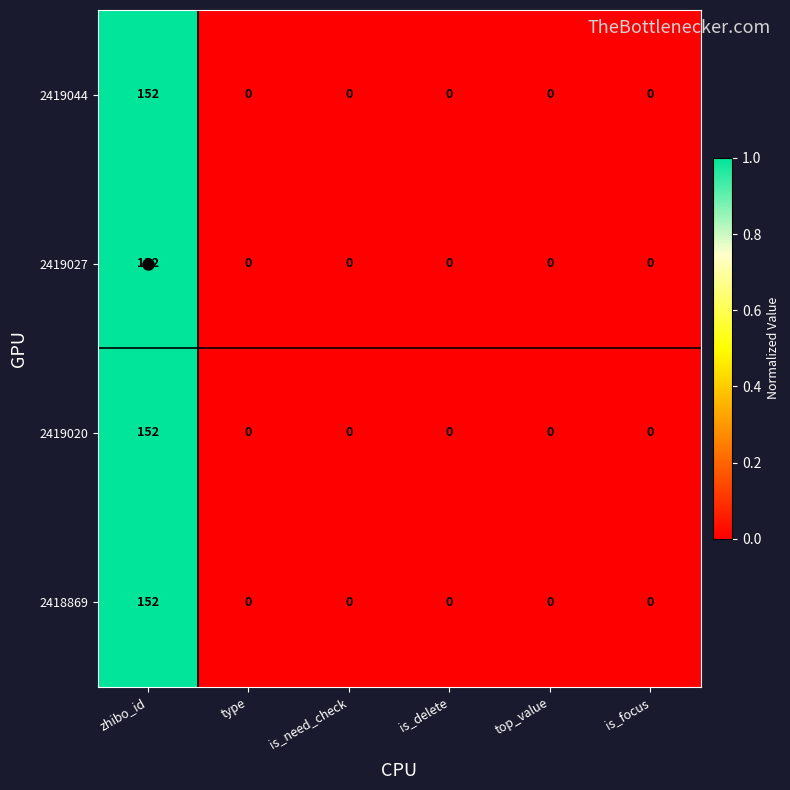

At which label does 2419027 reach its peak?

zhibo_id